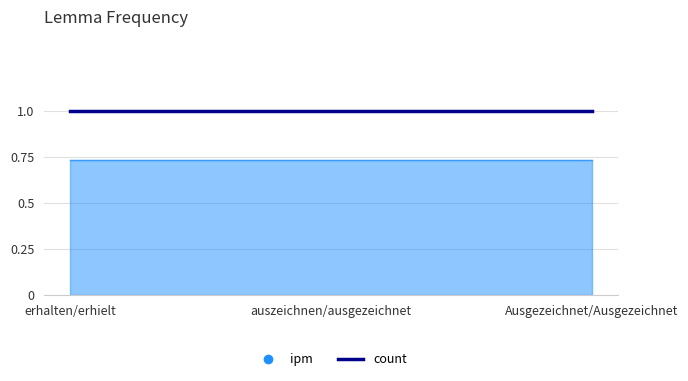

What is the sum of the ipm values at auszeichnen/ausgezeichnet and Ausgezeichnet/Ausgezeichnet?

1.5